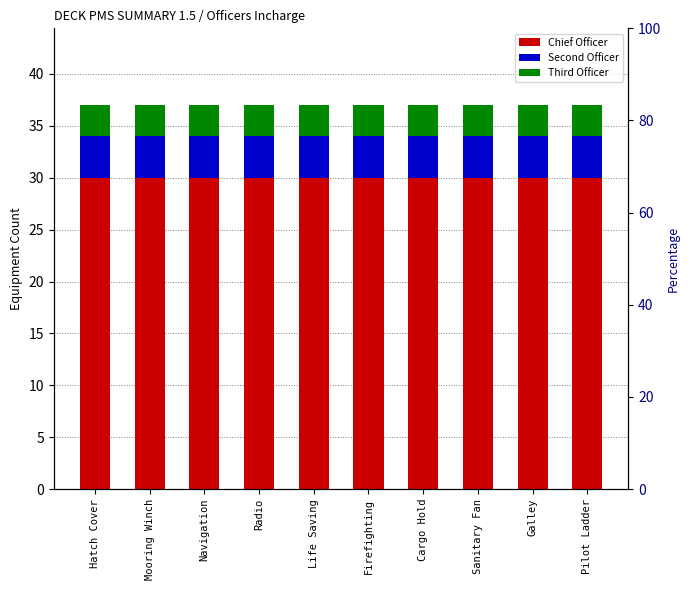

Reading left to right, extract all data points from this chart.

Chief Officer: 30	30	30	30	30	30	30	30	30	30
Second Officer: 4	4	4	4	4	4	4	4	4	4
Third Officer: 3	3	3	3	3	3	3	3	3	3